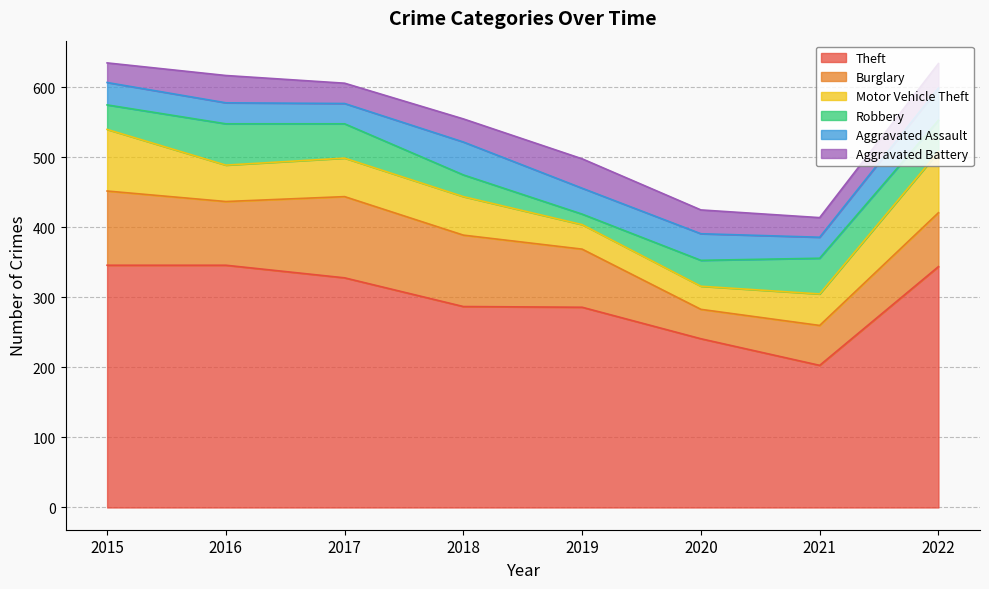

At how many categories does at least one series exceed 120?

8